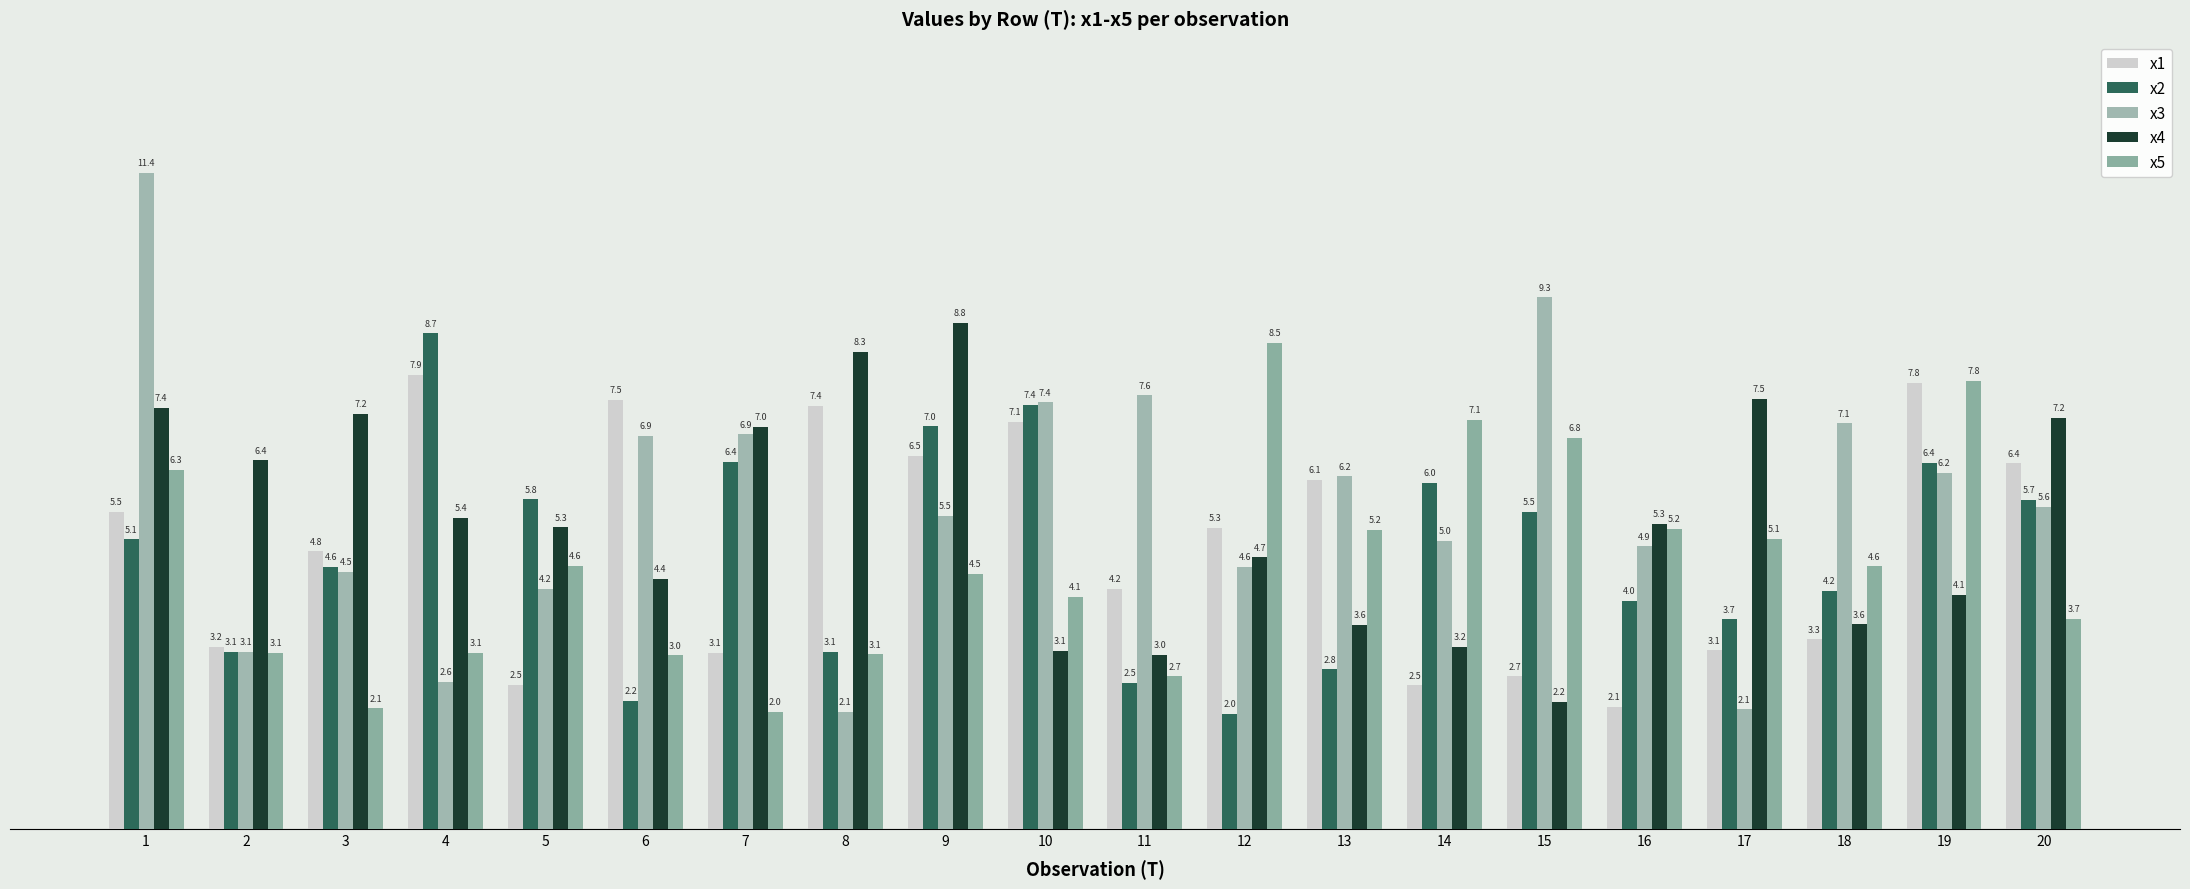

Does the chart contain any negative values?

No